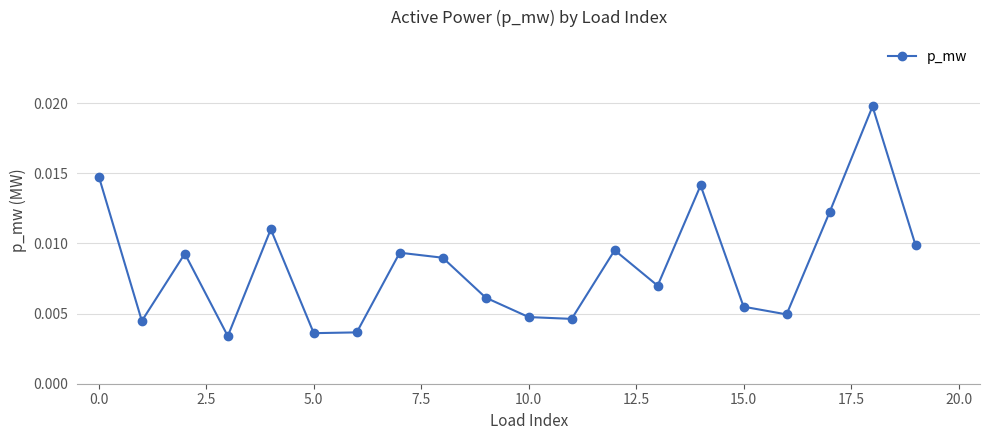

Count the values in the range 0 to 1.

20